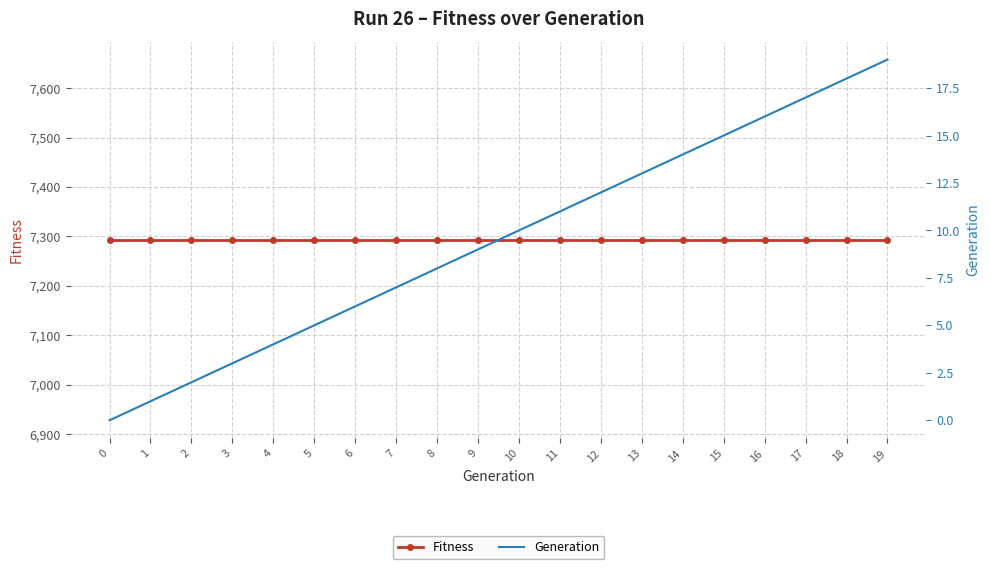

List the series in order of their peak value, lowest first.

Generation, Fitness